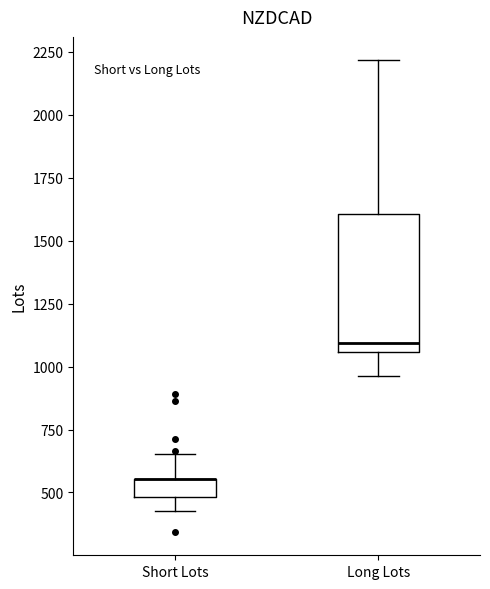

Which box is the tallest, from its lower edge to its upper edge?

Long Lots